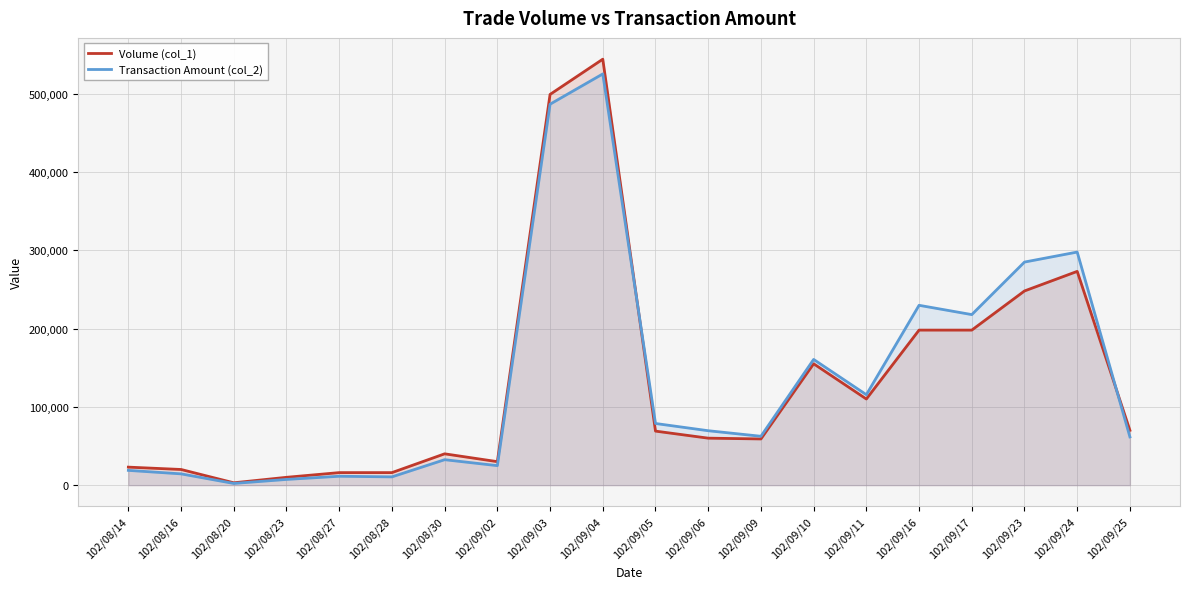

List the series in order of their overall mean, highest first.

Transaction Amount (col_2), Volume (col_1)